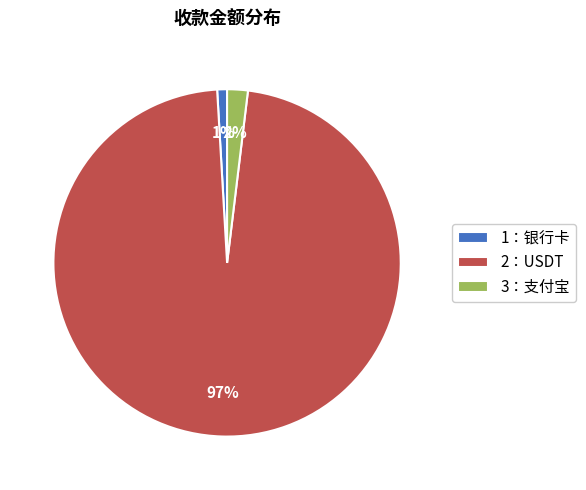

Do 1：银行卡 and 2：USDT together represent more than half of the pie?

Yes